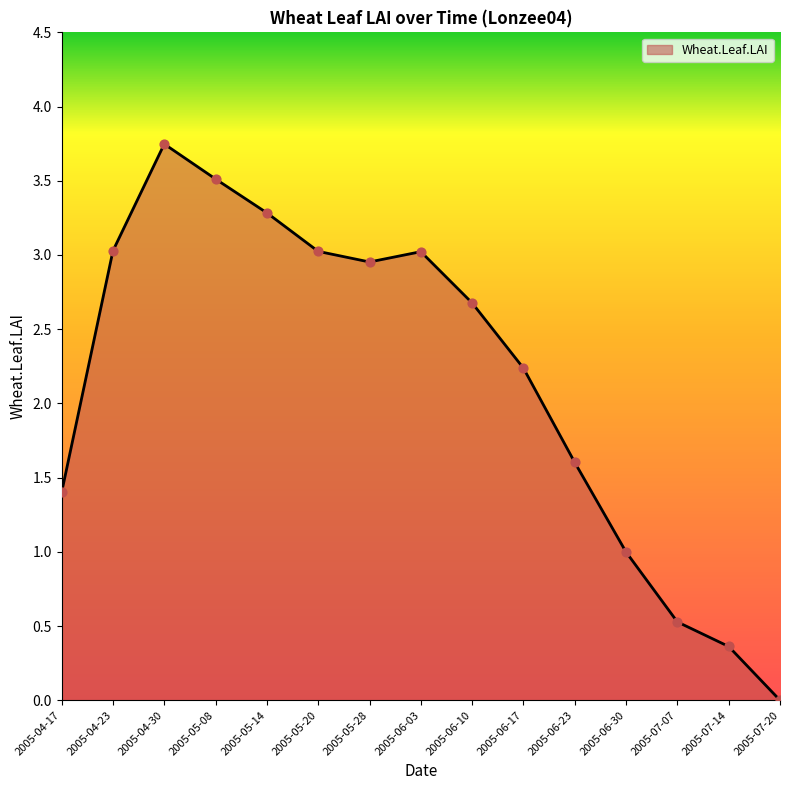

What is the change in value from 2005-05-08 to 2005-07-14?

-3.1